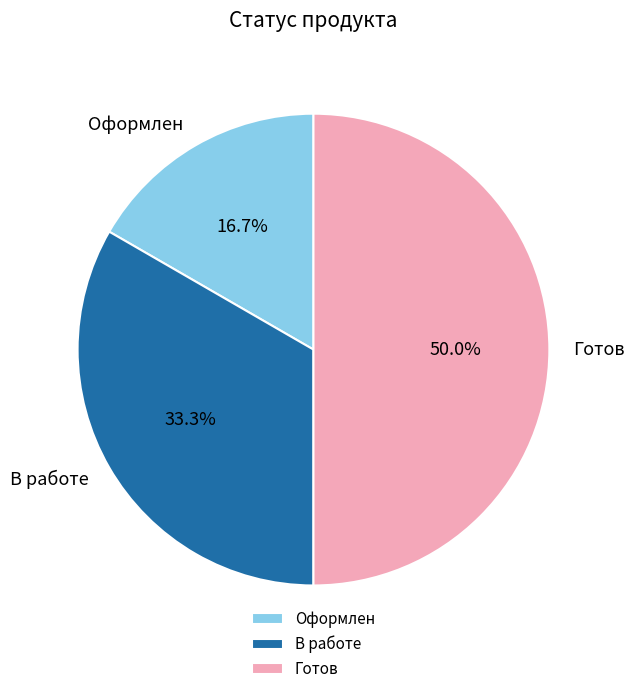

To the nearest percent, what portion does Готов represent?

50%